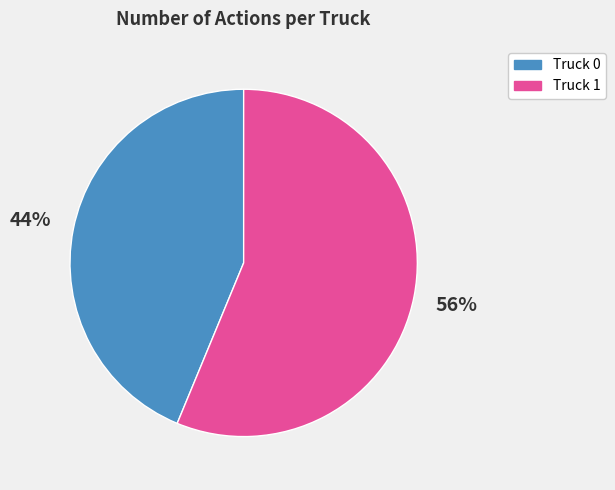

The Truck 1 slice represents 56% of the pie. True or false?

True